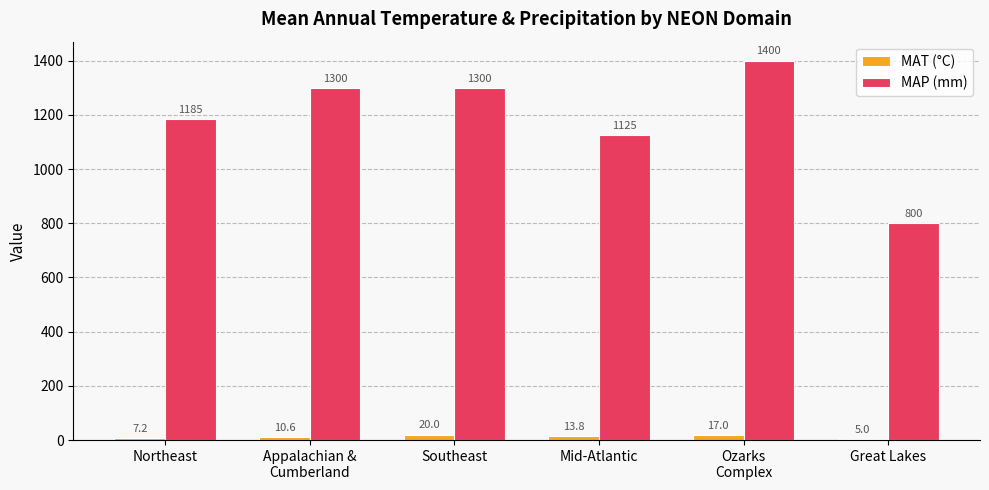

Reading right to left, transcribe all the data shown in this chart.

MAT (°C): Great Lakes=5.0	Ozarks
Complex=17.0	Mid-Atlantic=13.8	Southeast=20.0	Appalachian &
Cumberland=10.6	Northeast=7.2
MAP (mm): Great Lakes=800.0	Ozarks
Complex=1400.0	Mid-Atlantic=1125.0	Southeast=1300.0	Appalachian &
Cumberland=1300.0	Northeast=1185.0